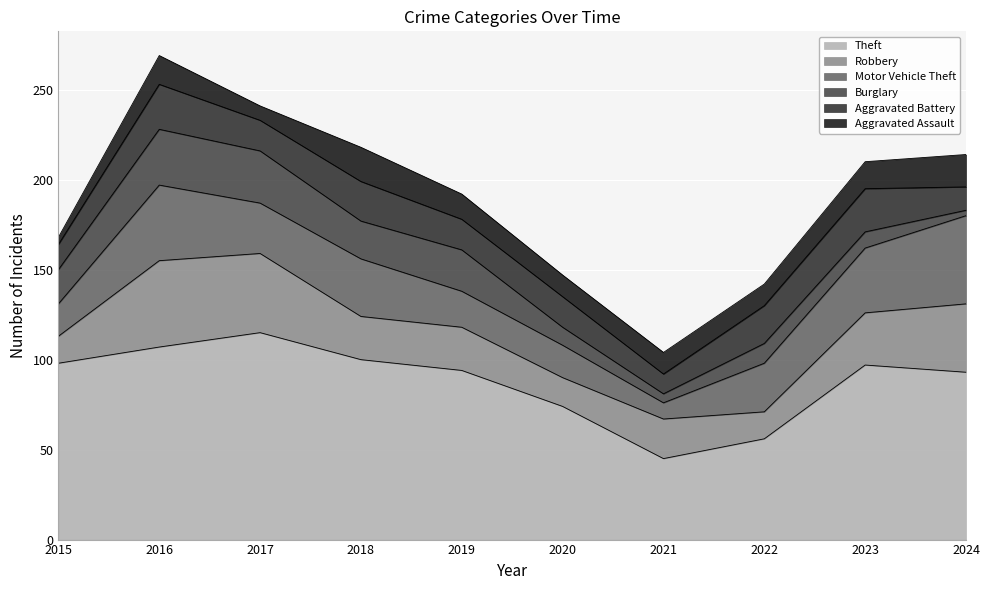

What is the value of the Robbery point at the 3rd from the left?

44